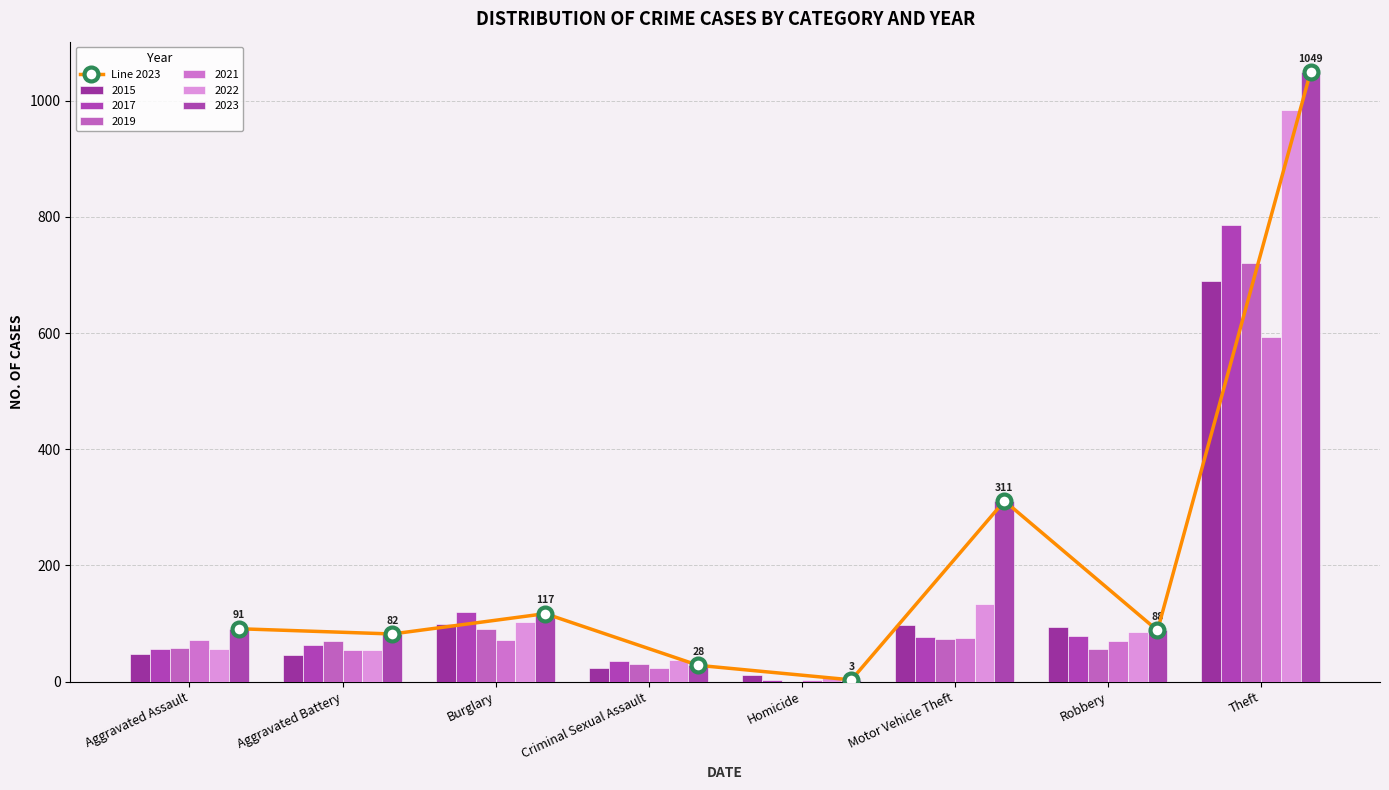

What is the change in value from Aggravated Battery to Robbery?

+6